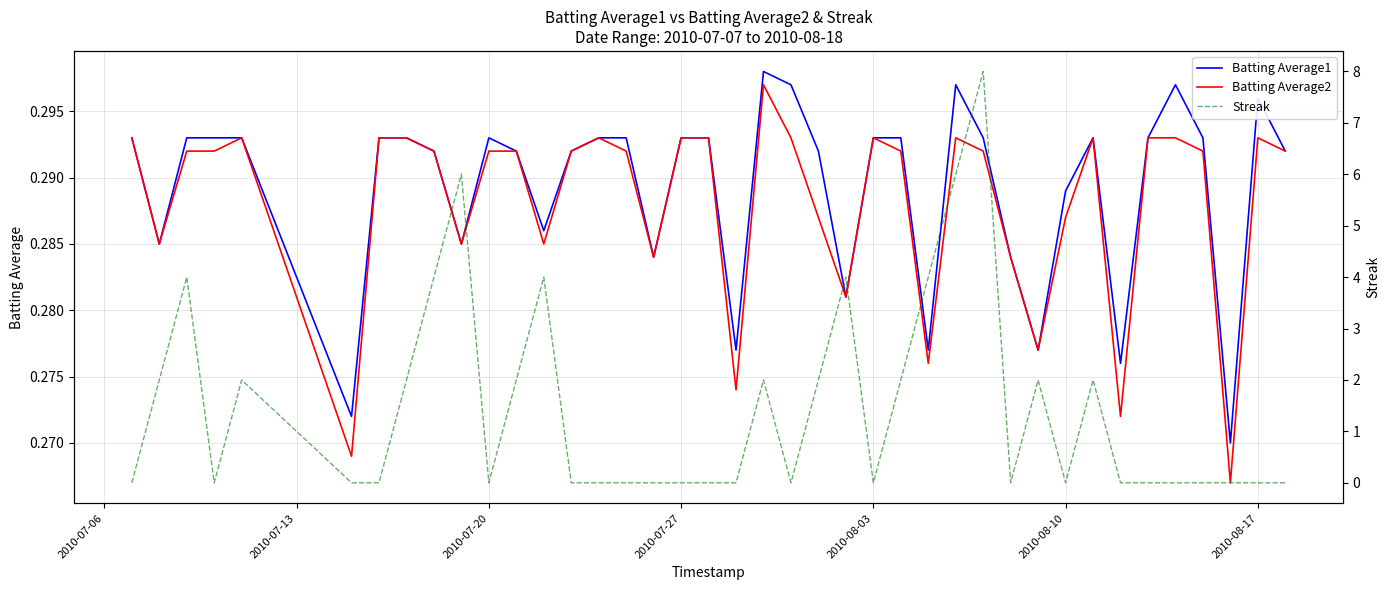

Reading left to right, list all the values displayed in this chart.

Batting Average1: 0.3	0.3	0.3	0.3	0.3	0.3	0.3	0.3	0.3	0.3	0.3	0.3	0.3	0.3	0.3	0.3	0.3	0.3	0.3	0.3	0.3	0.3	0.3	0.3	0.3	0.3	0.3	0.3	0.3	0.3	0.3	0.3	0.3	0.3	0.3	0.3	0.3	0.3	0.3	0.3
Batting Average2: 0.3	0.3	0.3	0.3	0.3	0.3	0.3	0.3	0.3	0.3	0.3	0.3	0.3	0.3	0.3	0.3	0.3	0.3	0.3	0.3	0.3	0.3	0.3	0.3	0.3	0.3	0.3	0.3	0.3	0.3	0.3	0.3	0.3	0.3	0.3	0.3	0.3	0.3	0.3	0.3
Streak: 0.0	2.0	4.0	0.0	2.0	0.0	0.0	2.0	4.0	6.0	0.0	2.0	4.0	0.0	0.0	0.0	0.0	0.0	0.0	0.0	2.0	0.0	2.0	4.0	0.0	2.0	4.0	6.0	8.0	0.0	2.0	0.0	2.0	0.0	0.0	0.0	0.0	0.0	0.0	0.0